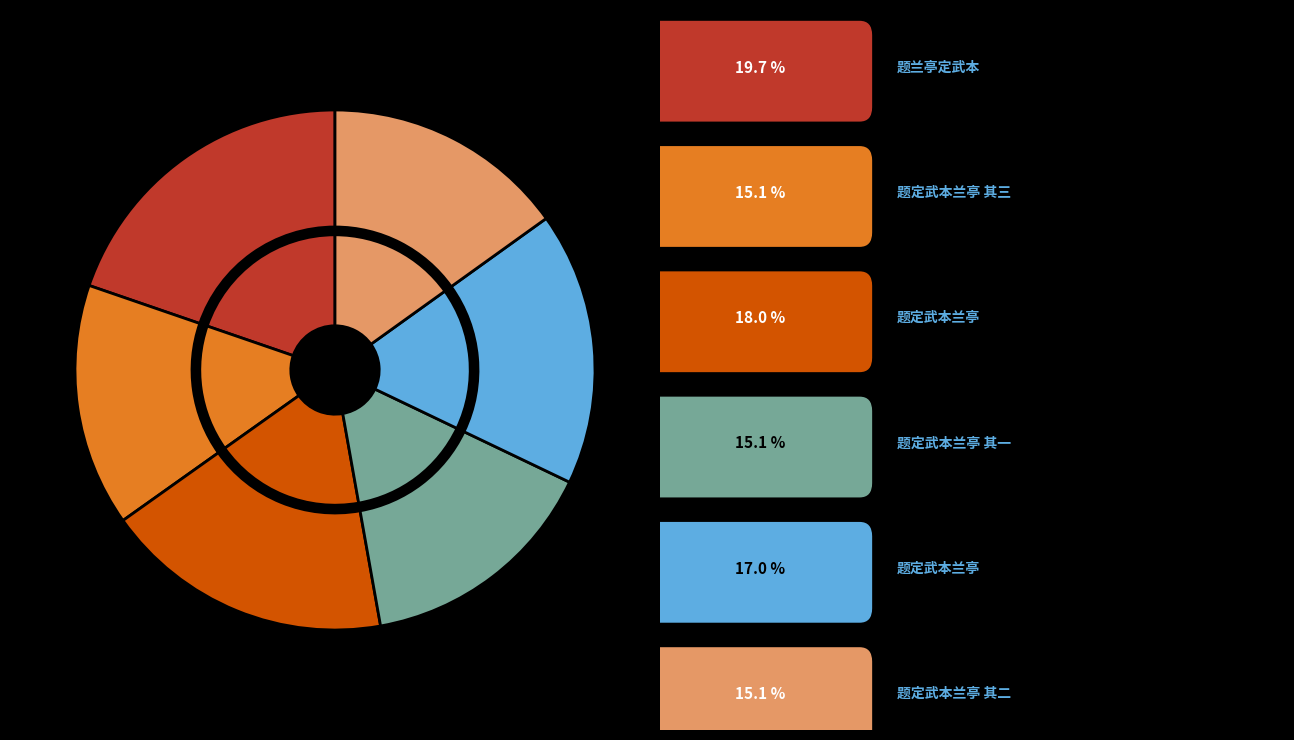

Is there any slice that represents more than half of the pie?

No